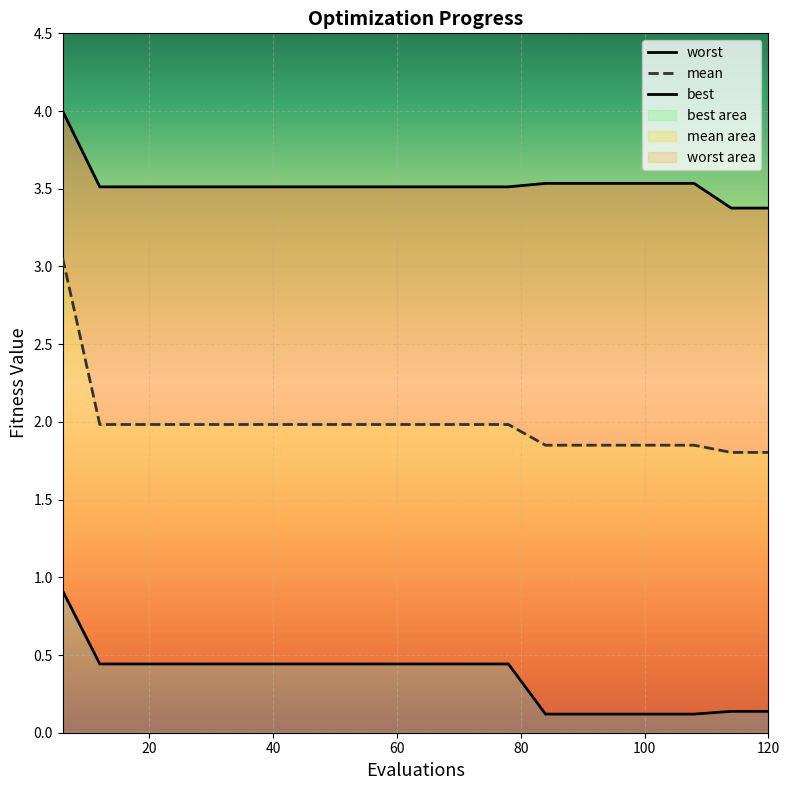

What are all the series names shown in the legend?

mean, best, worst